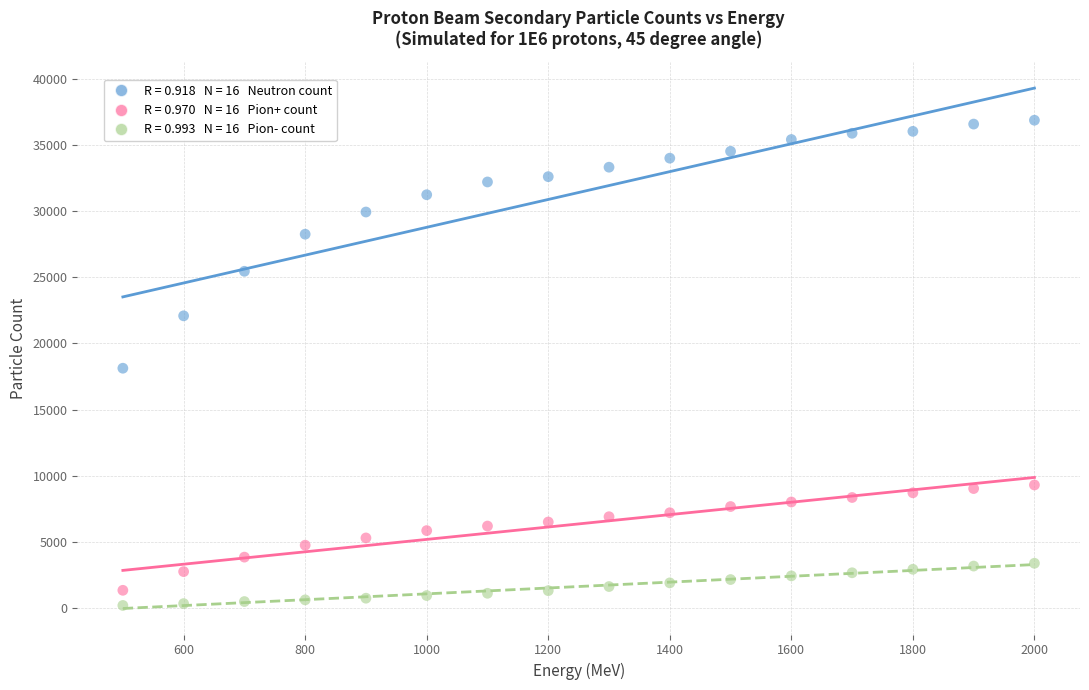

Across all data points, what is the range of Y values (max minus min)?

36652